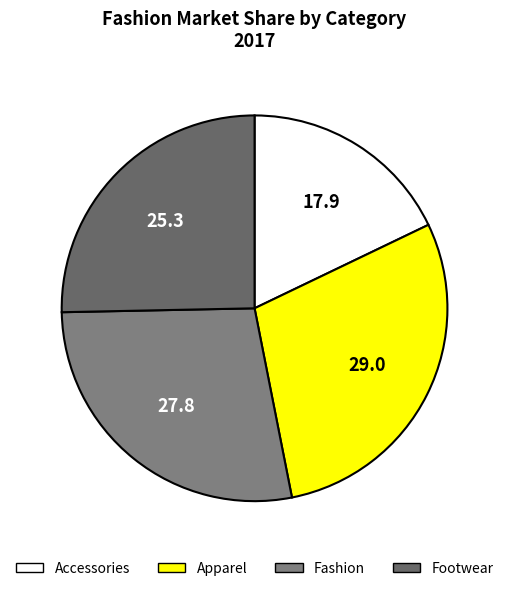

How many segments does this pie chart have?

4